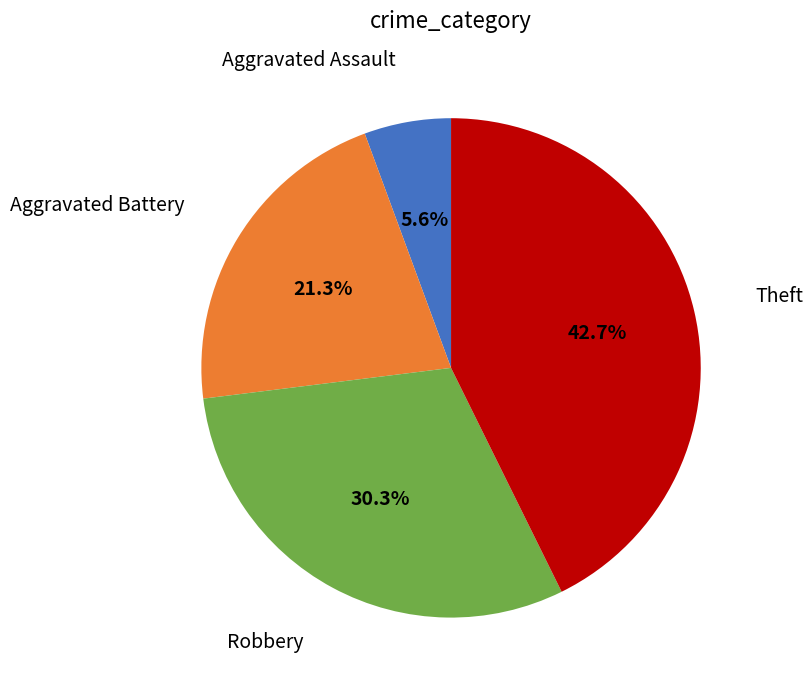

To the nearest percent, what is the average slice percentage?

25%